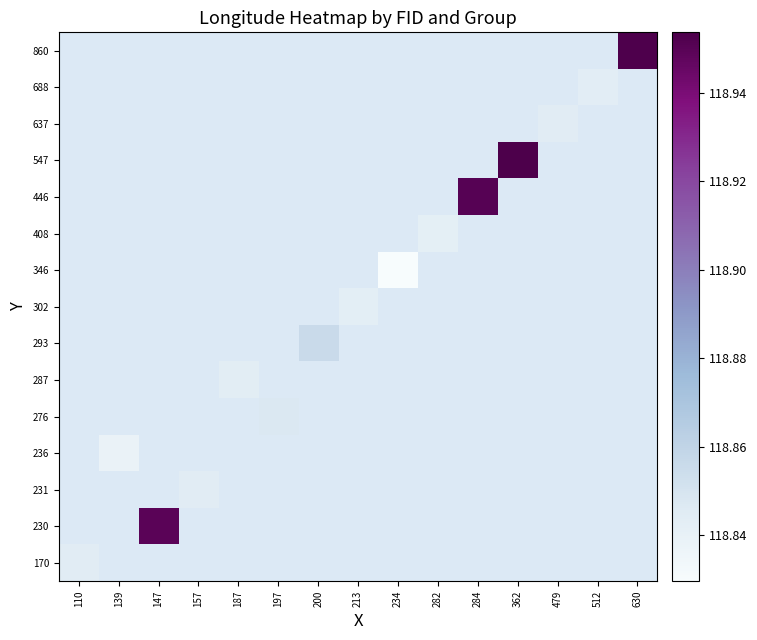

What is the smallest value displayed?

118.8